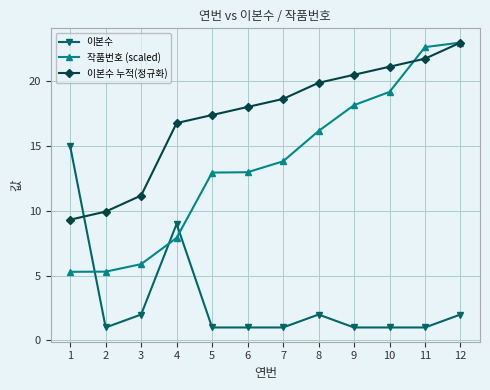

At which label does 이본수 누적(정규화) reach its peak?

12